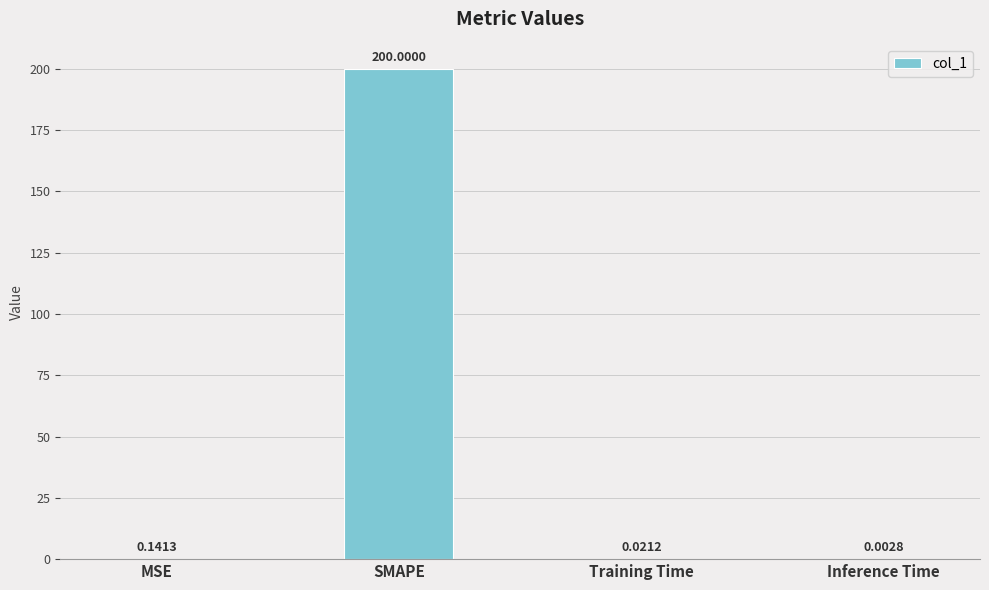

At which category does the chart reach its peak across all series?

SMAPE